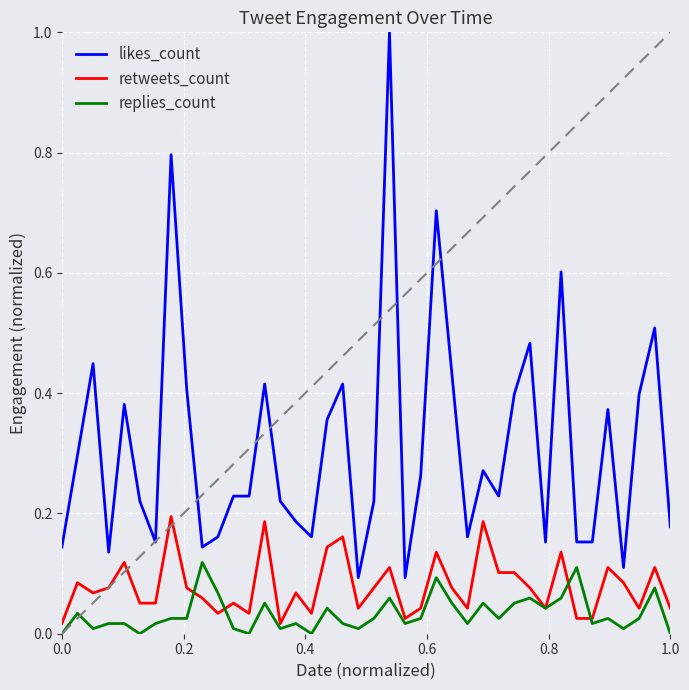

Which series has the largest range (max minus min)?

likes_count